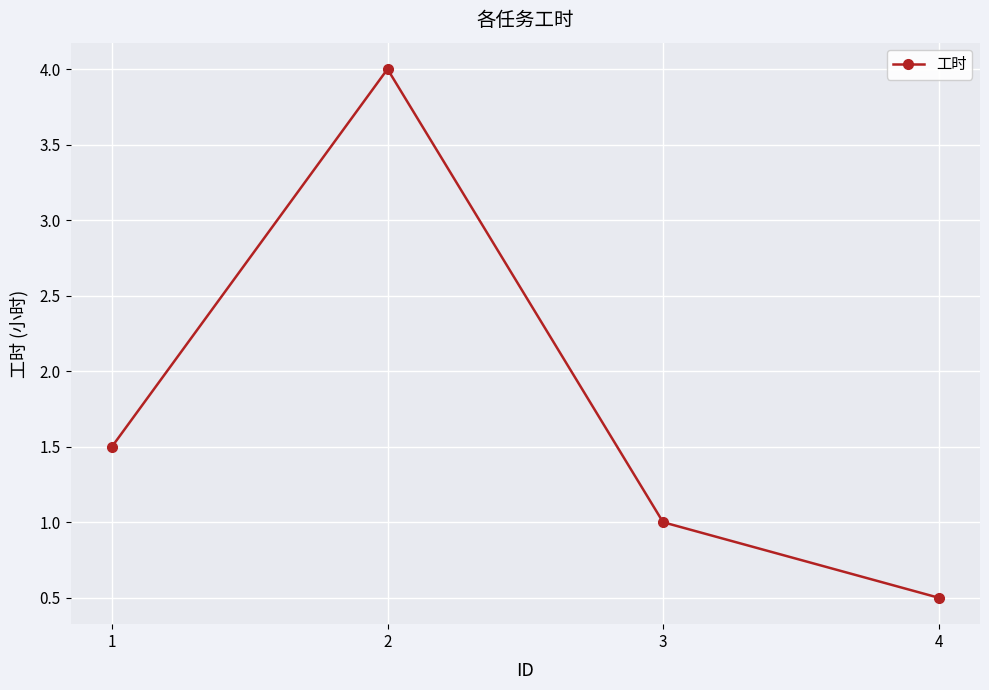

What is the minimum value shown in the chart?

0.5